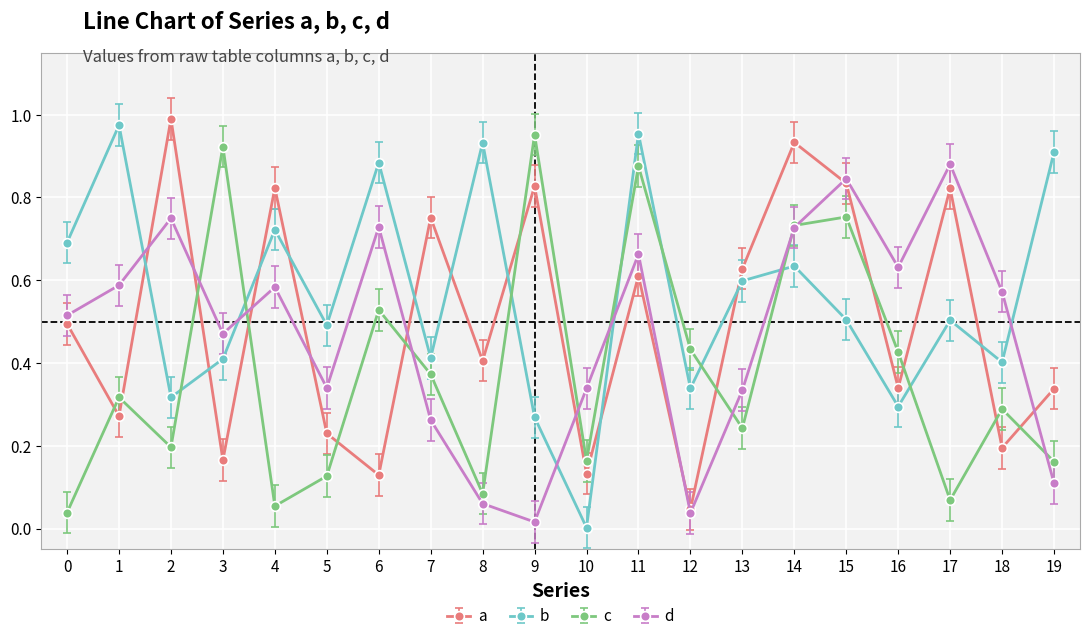

True or false: c has a value of 0.2 at 5.

False